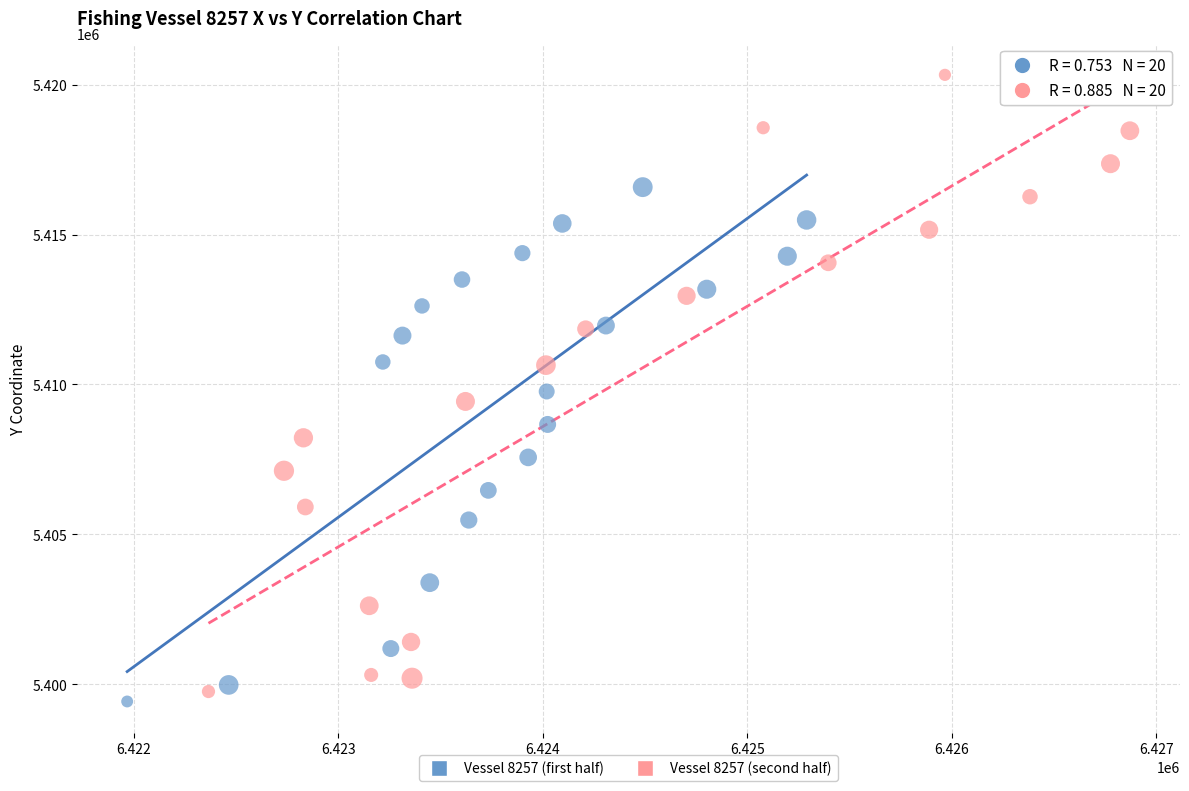

Which series contains the highest Y value?

Vessel 8257 (second half)